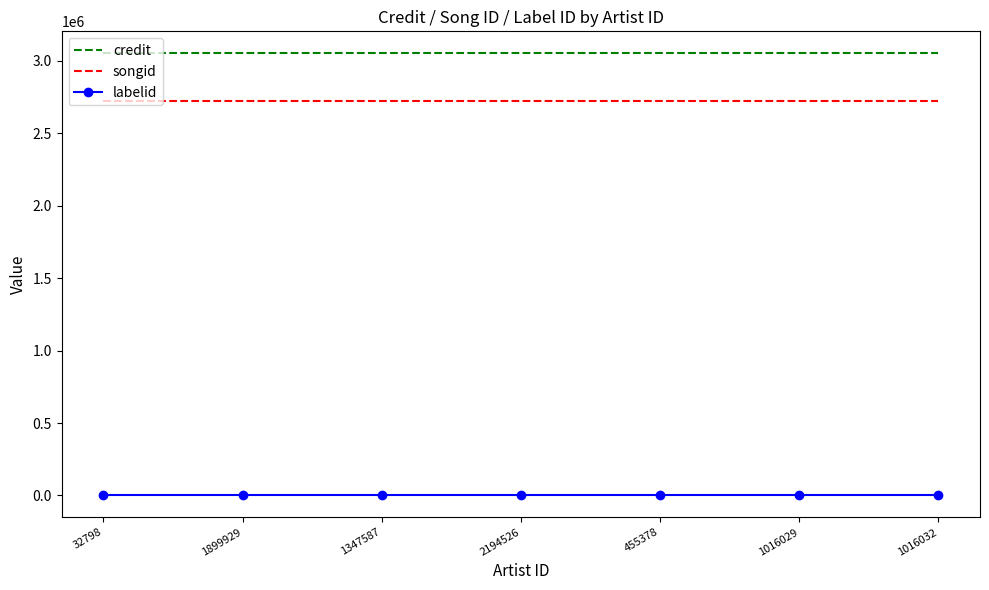

Which series has the largest total across all categories?

credit